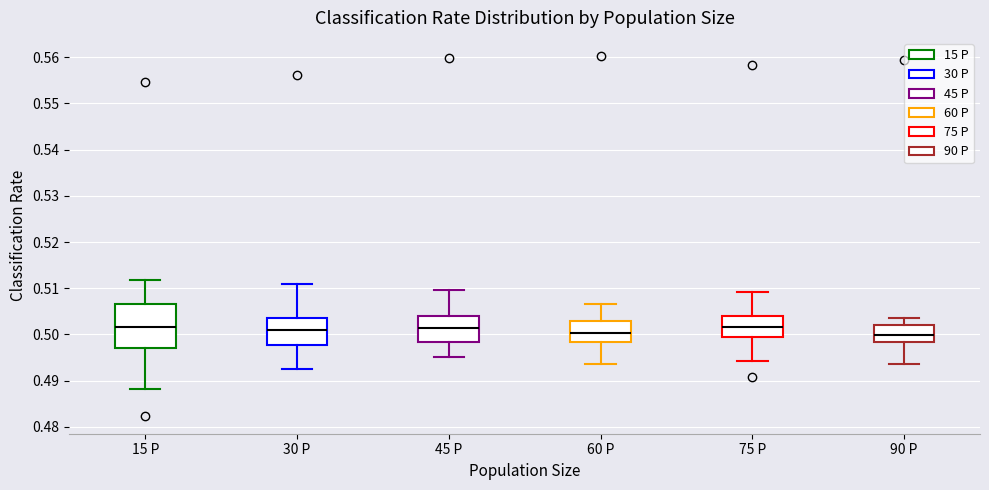

Where does the upper whisker of the box for 15 P end on the y-axis? The values are not printed on the chart, so give them approximately, as read against the axis.

0.512